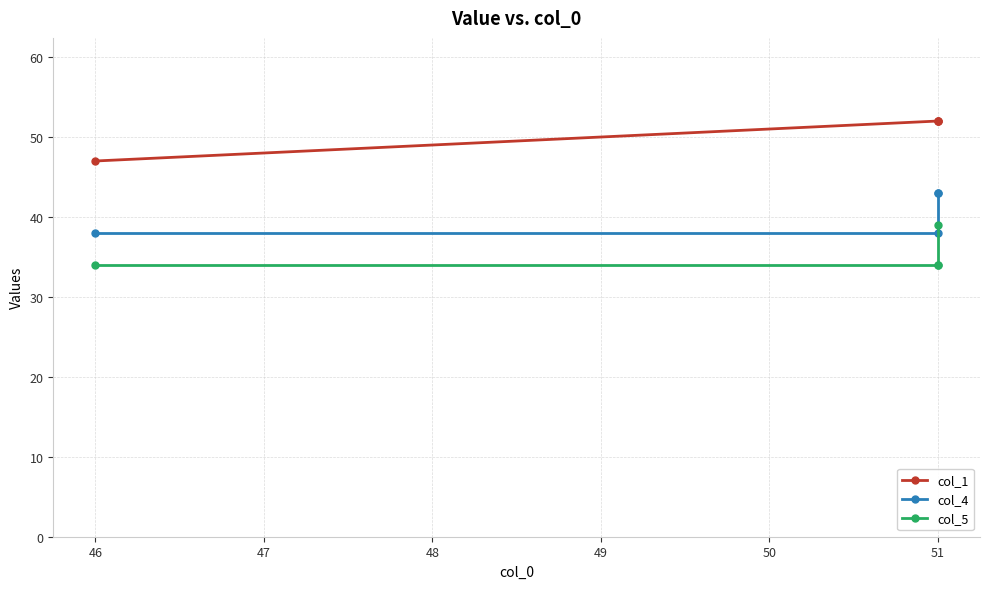

What is the value of the col_5 point at the 4th from the left?

39